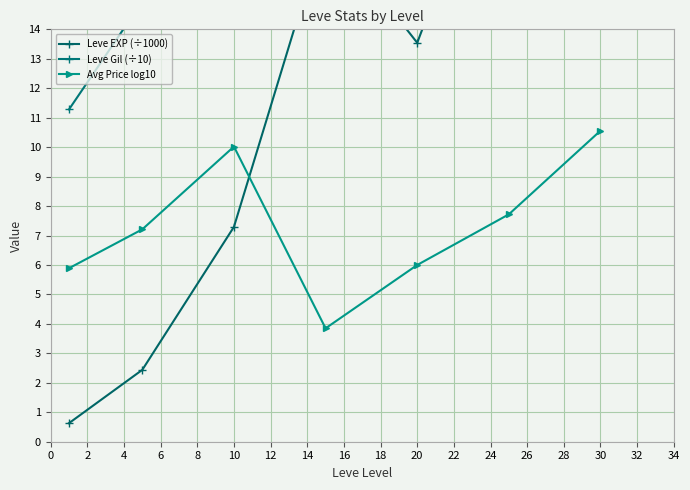

What is the difference between the maximum and minimum values in the Leve EXP (÷1000) series?

37.1